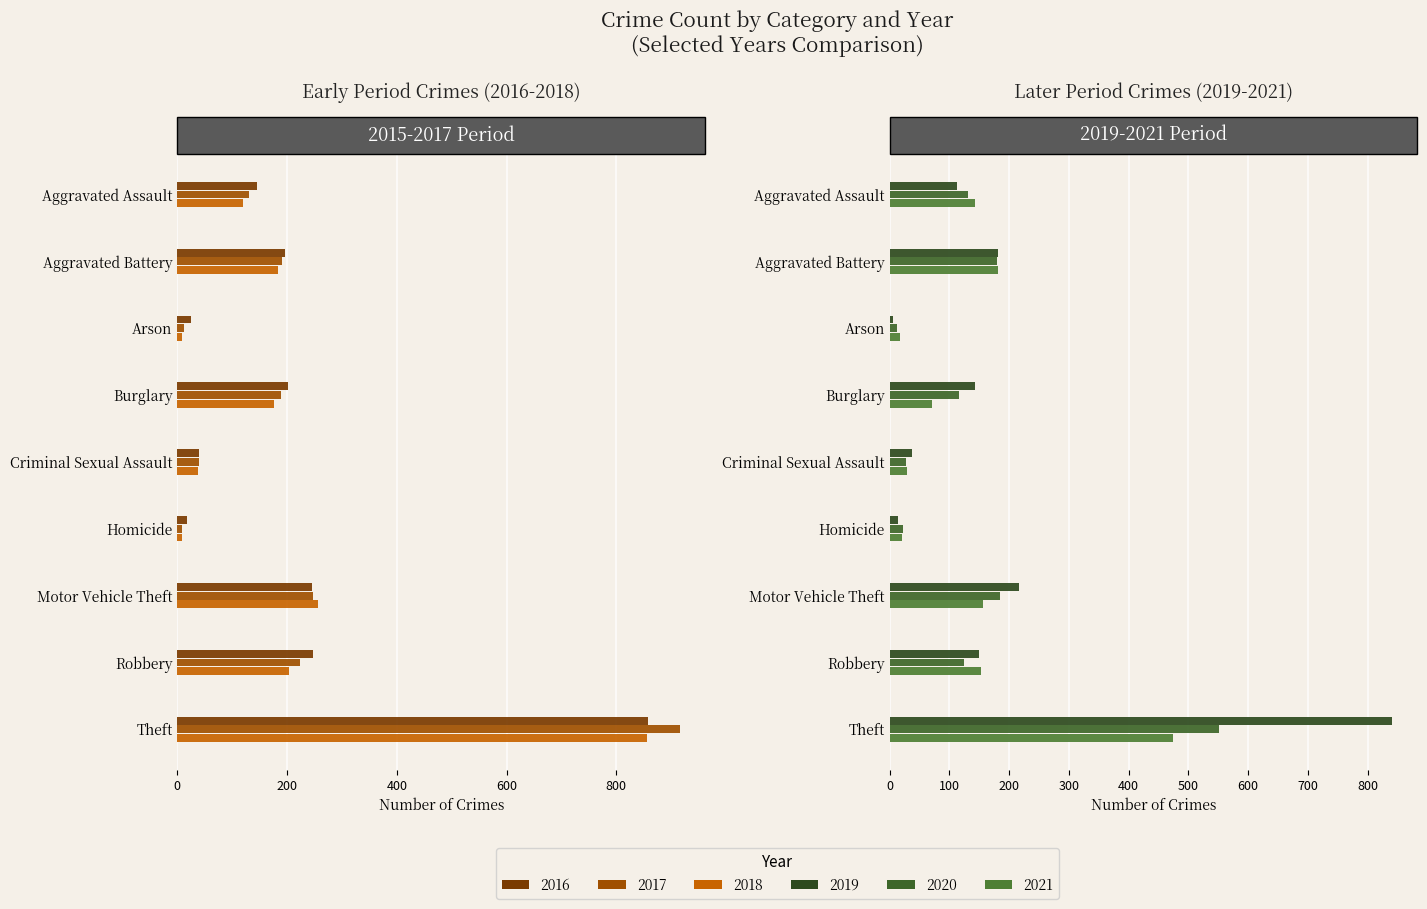

What is the average value of the 2021 series?

138